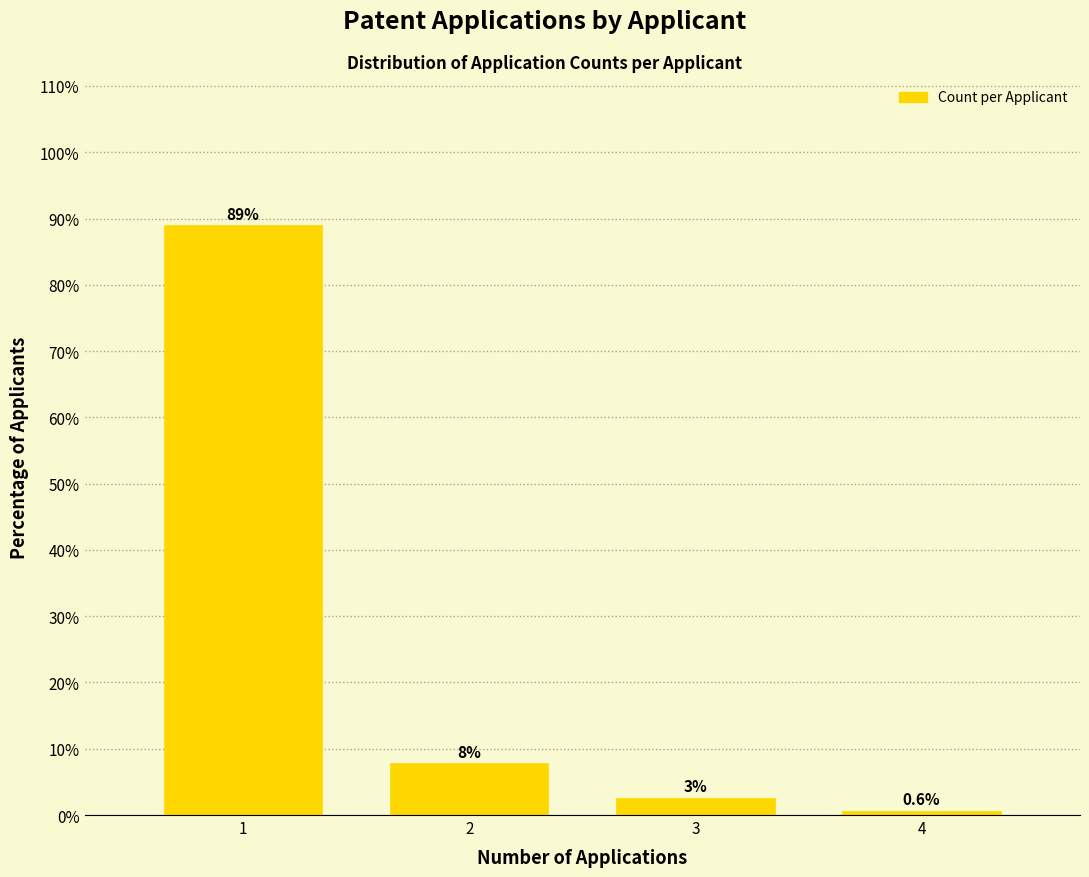

Reading right to left, list all the values displayed in this chart.

0.6	2.6	7.8	89.0